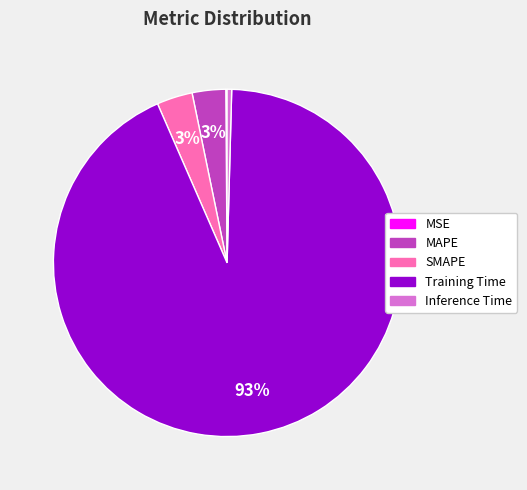

To the nearest percent, what is the difference between the SMAPE and Inference Time slice percentages?

3%